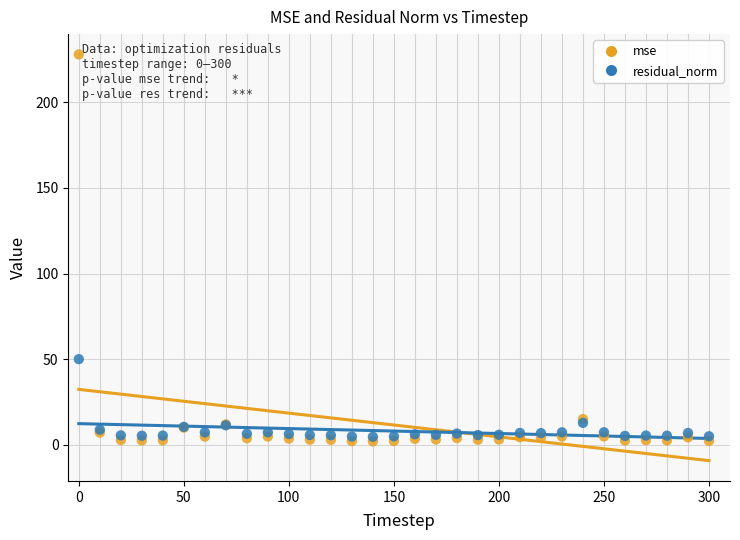

In the mse series, what Y value is closest to 114?

15.1